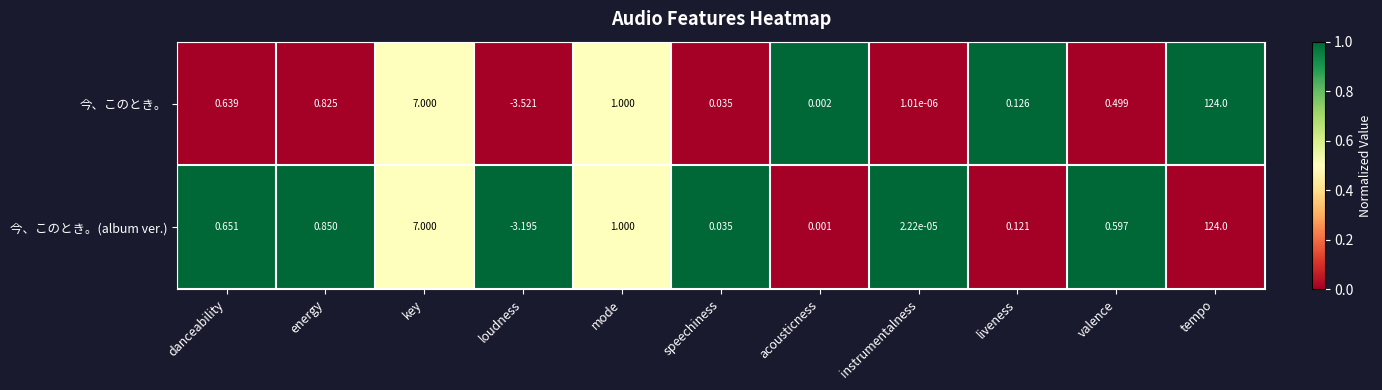

Which series has the widest spread of values?

今、このとき。